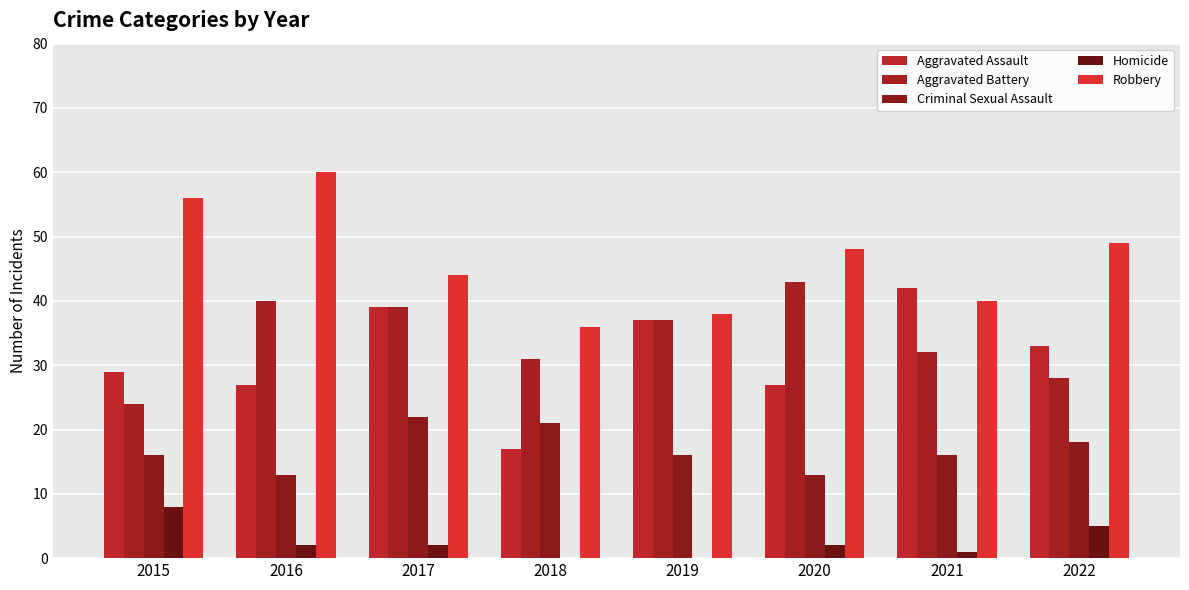

Reading right to left, transcribe all the data shown in this chart.

Aggravated Assault: 33	42	27	37	17	39	27	29
Aggravated Battery: 28	32	43	37	31	39	40	24
Criminal Sexual Assault: 18	16	13	16	21	22	13	16
Homicide: 5	1	2	0	0	2	2	8
Robbery: 49	40	48	38	36	44	60	56